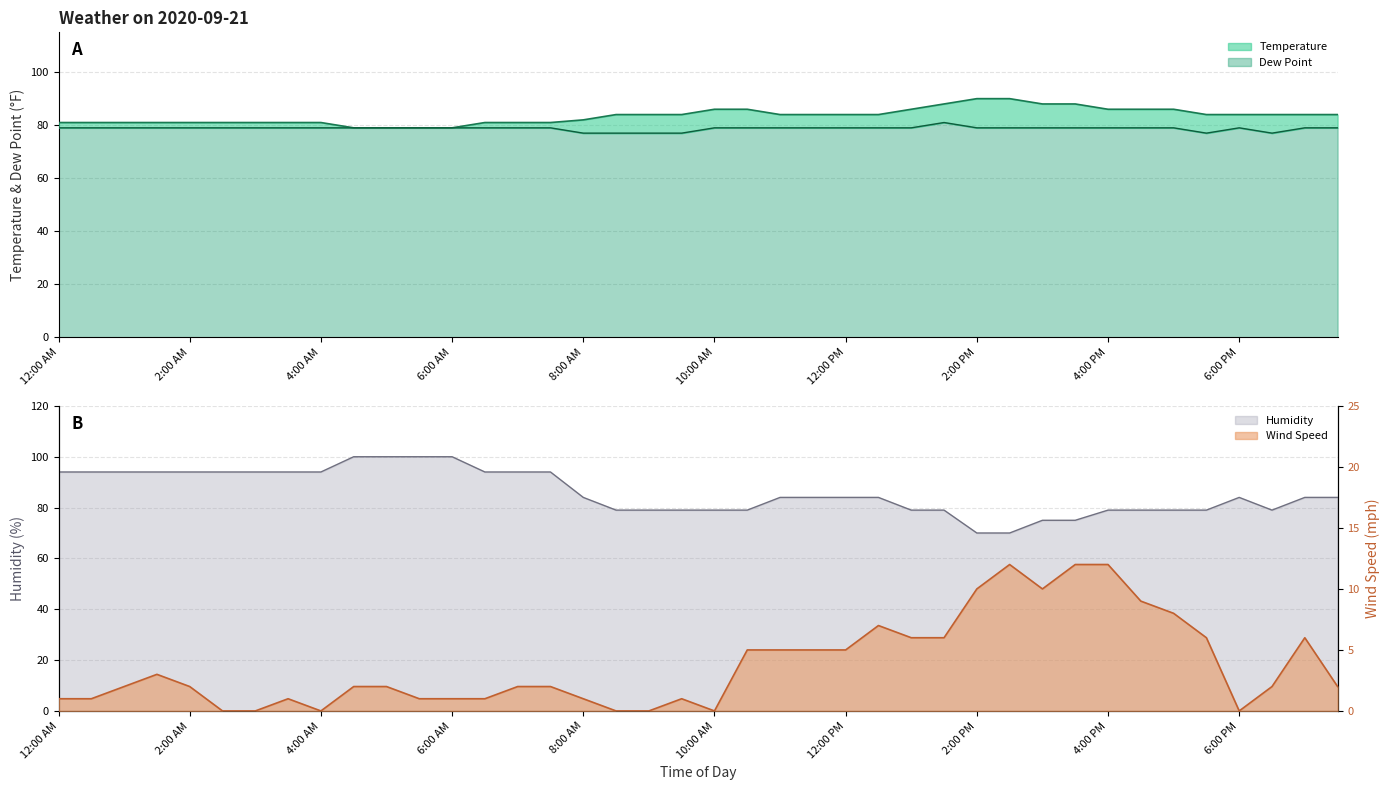

What is the maximum value shown in the chart?

100